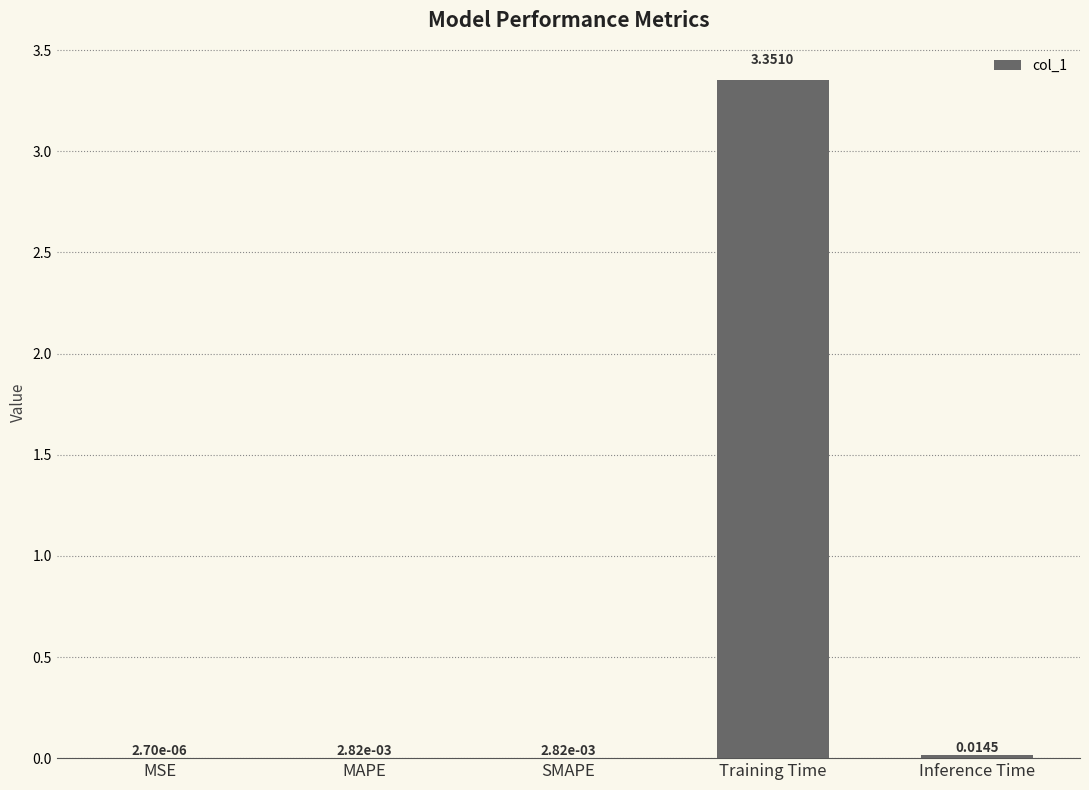

What is the change in value from MAPE to Training Time?

+3.3